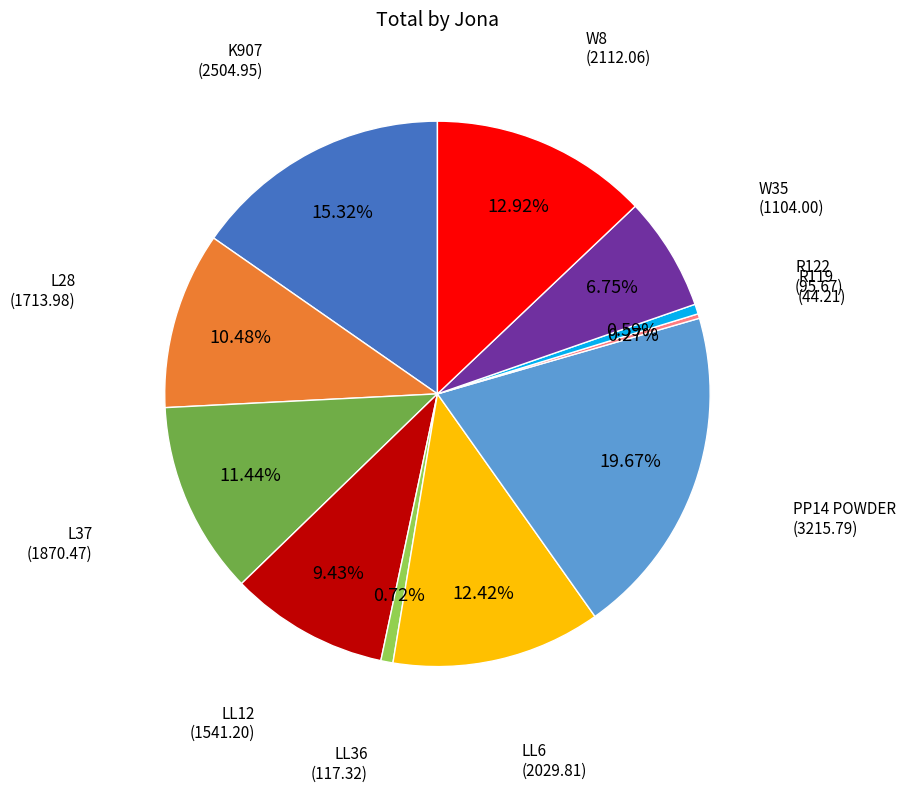

Does any single category account for the majority?

No